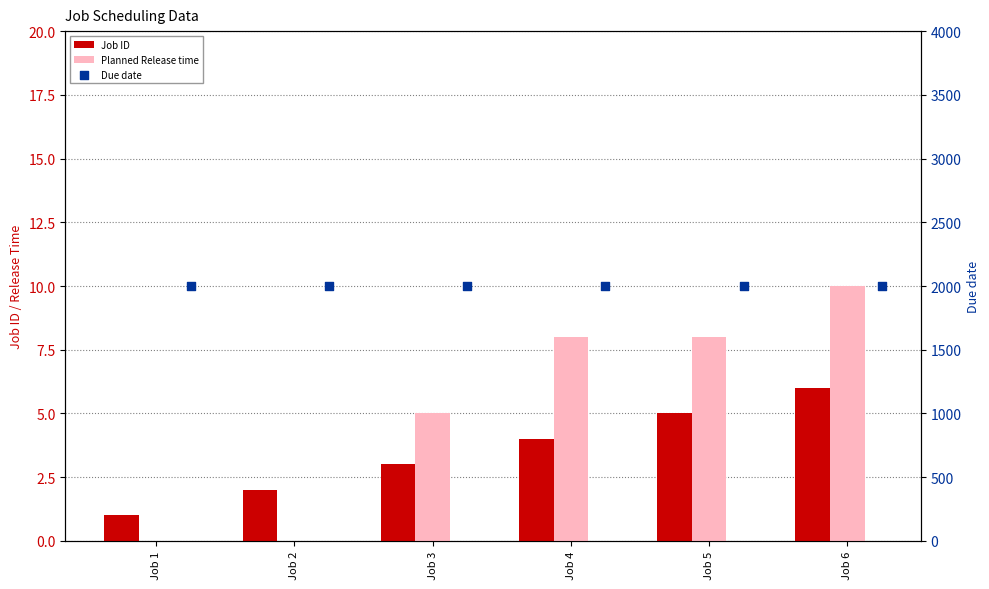

Which series has the largest total across all categories?

Due date